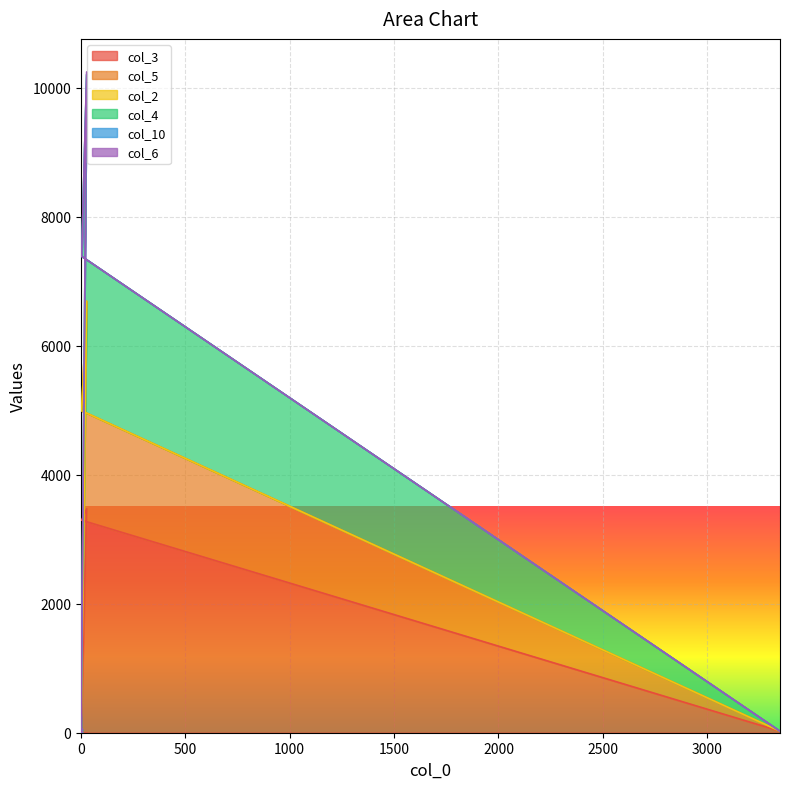

At which label is col_4 closest to 5112?

3